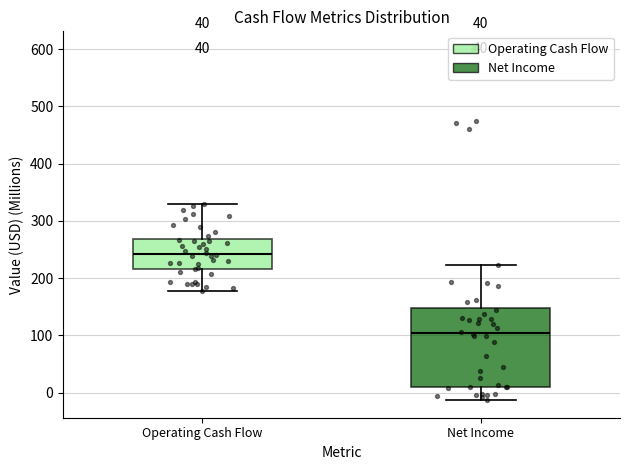

Which box is the tallest, from its lower edge to its upper edge?

Net Income